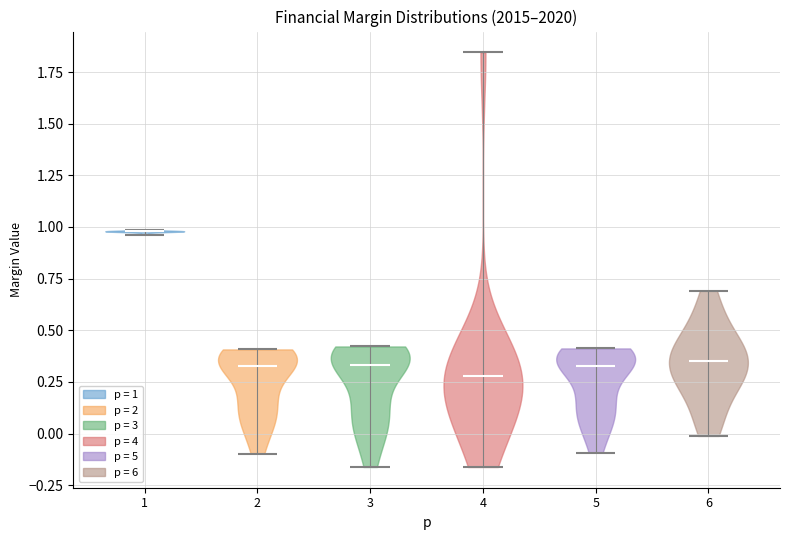

Reading left to right, read every violin against the y-axis: where its median line is, and the lowest and highest points it reaches. The values are not printed on the chart, so give them approximately, as read against the axis.

1: median line 1.00, lowest point 0.95, highest point 1.00
2: median line 0.30, lowest point -0.10, highest point 0.40
3: median line 0.35, lowest point -0.15, highest point 0.40
4: median line 0.30, lowest point -0.15, highest point 1.85
5: median line 0.35, lowest point -0.10, highest point 0.40
6: median line 0.35, lowest point 0.00, highest point 0.70